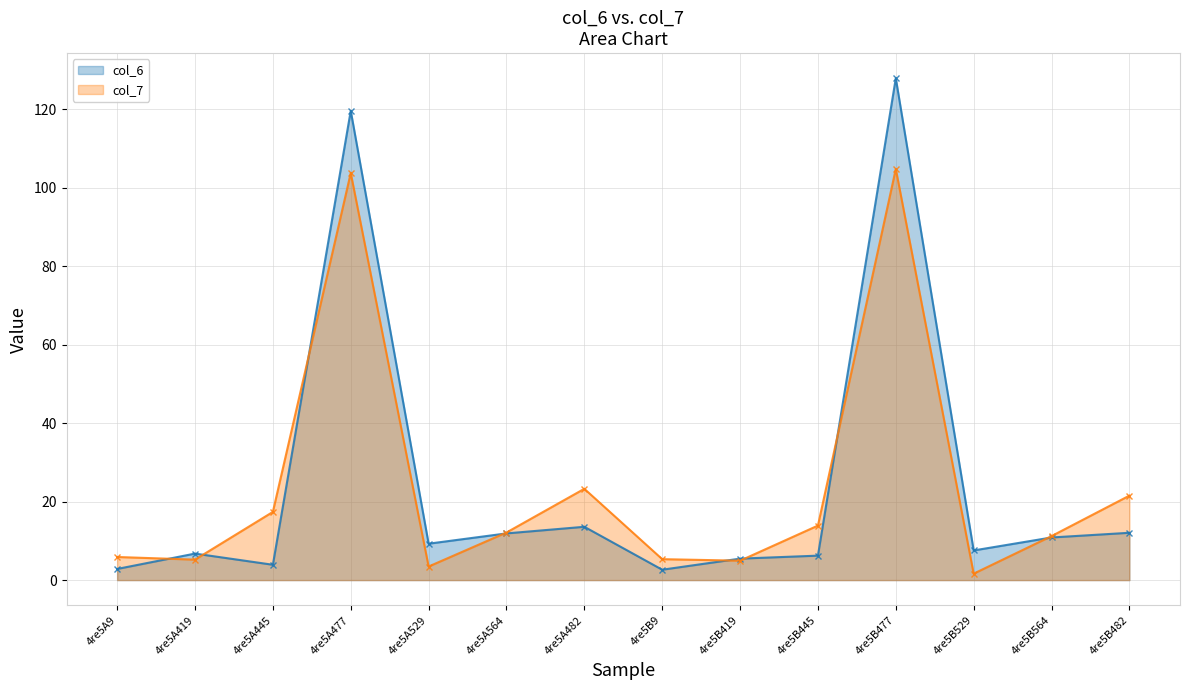

What is the average value of the col_6 series?

24.3